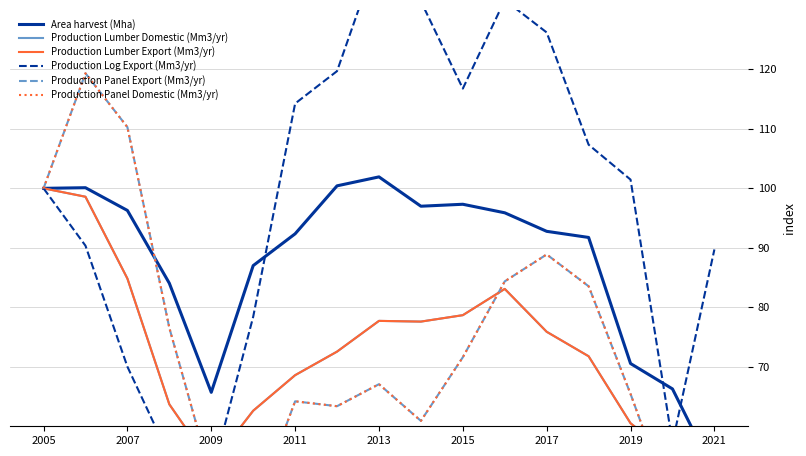

What is the value of the Production Panel Export (Mm3/yr) point at the 11th from the left?

71.6